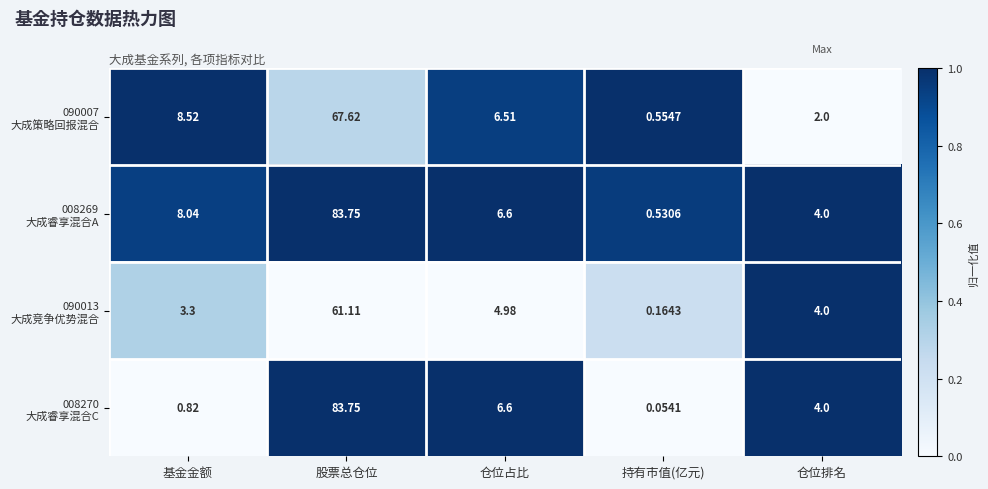

At which category does the chart reach its peak across all series?

股票总仓位